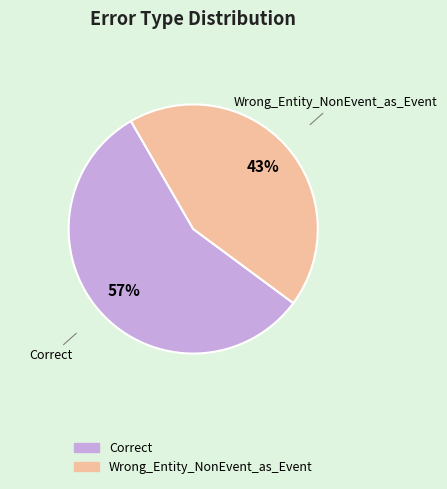

Which slice is the smallest?

Wrong_Entity_NonEvent_as_Event